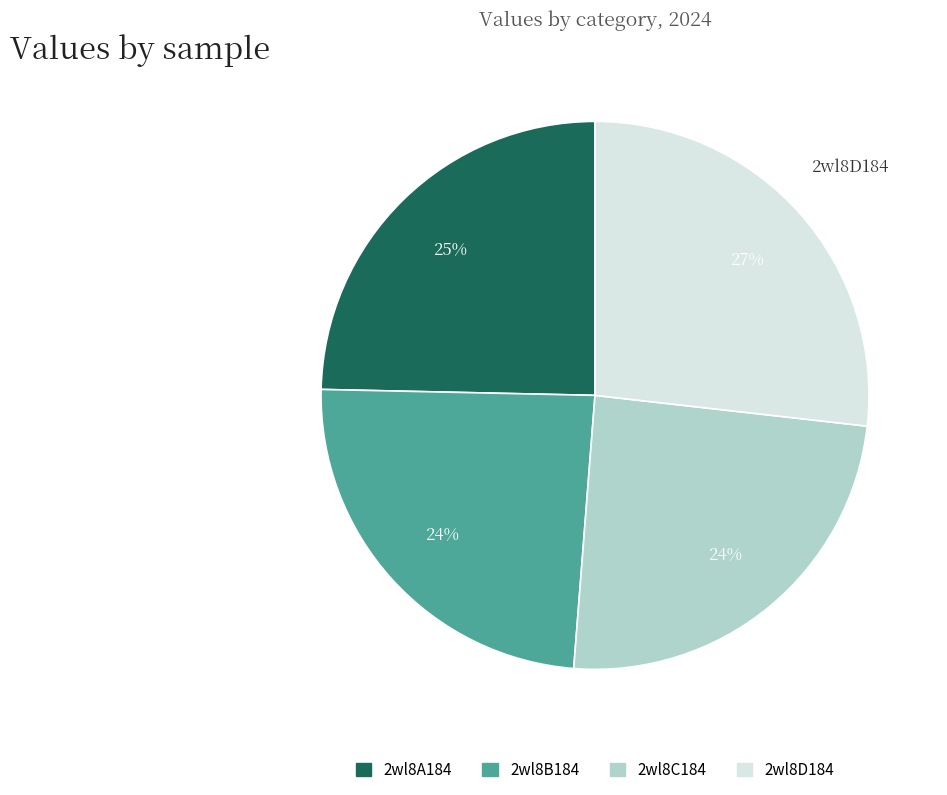

Is there any slice that represents more than half of the pie?

No